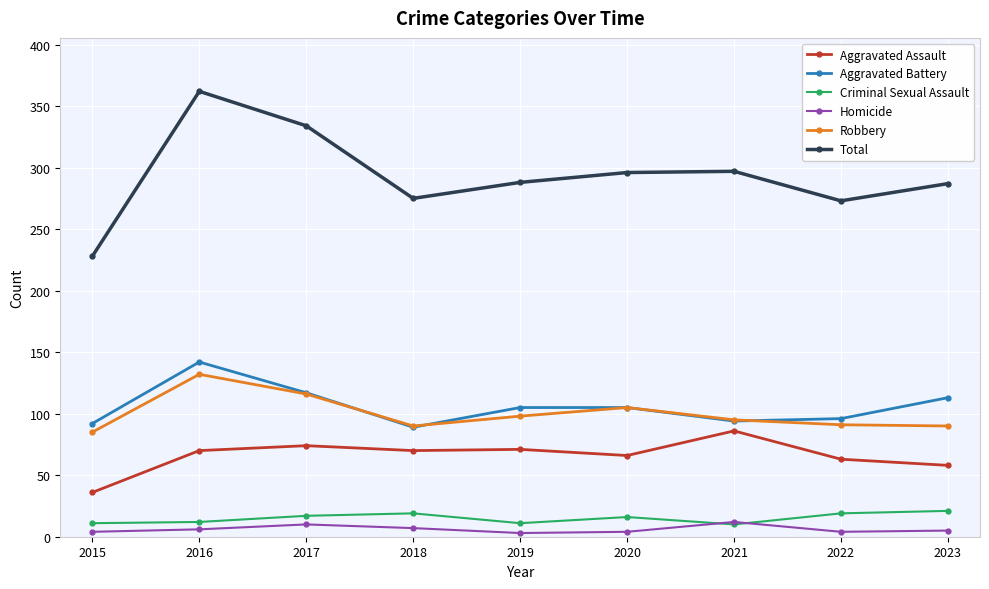

How many values in the Aggravated Assault series are below 70?

4